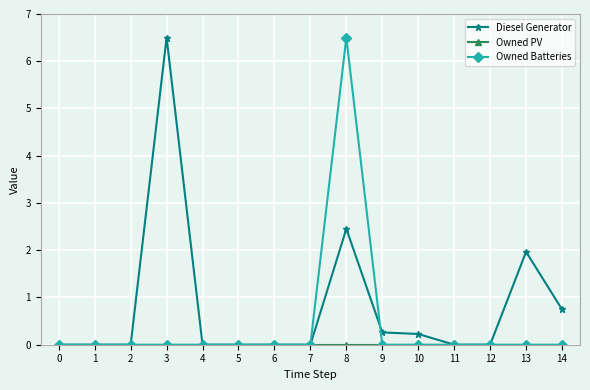

True or false: Diesel Generator and Owned Batteries intersect in this chart.

True